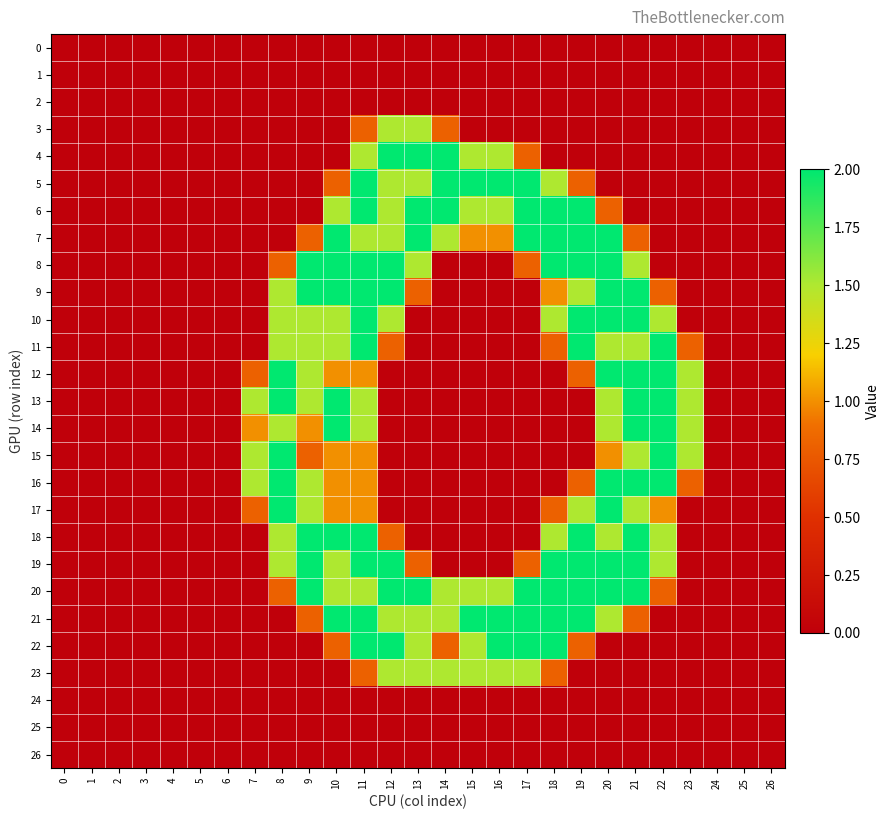

How many data points does each series have?

27